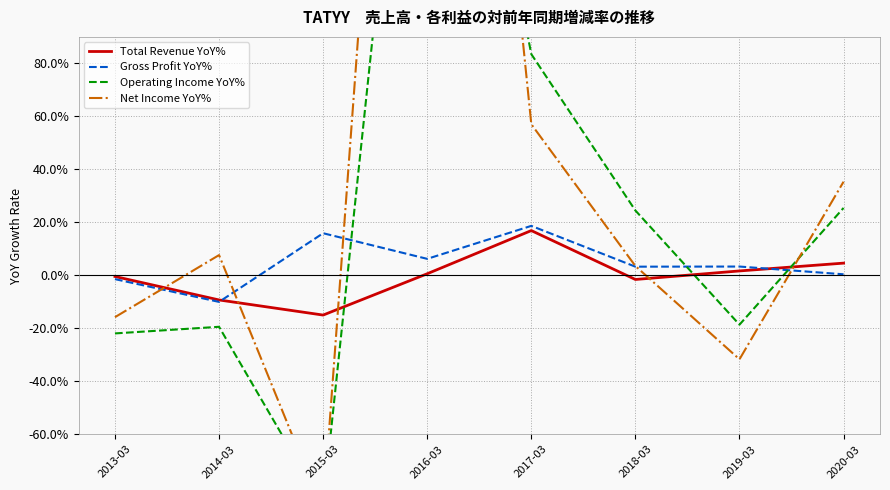

How many data points in Net Income YoY% are less than 7?

4